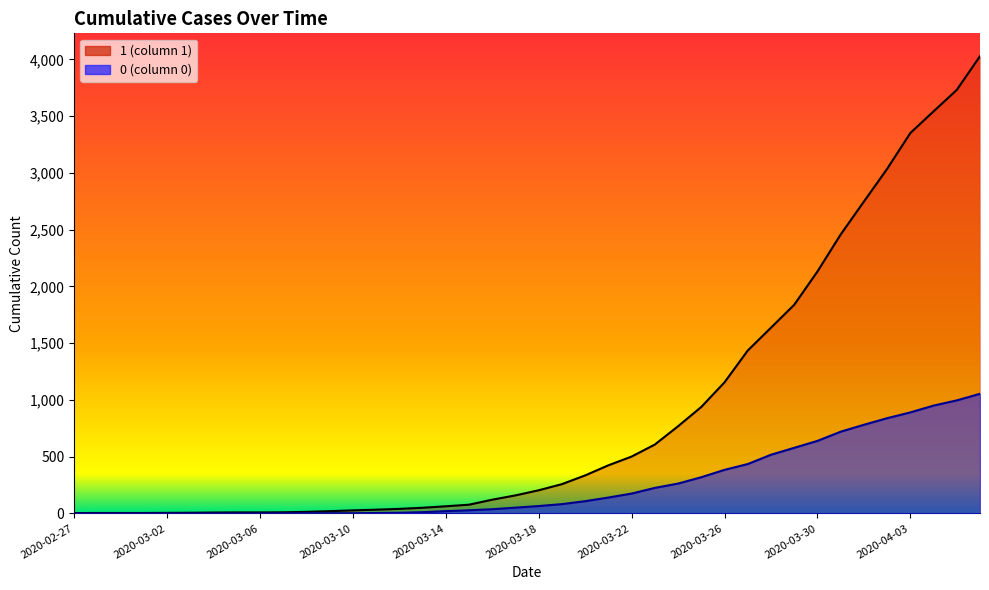

What is the label of the 19th point from the left?

2020-03-16